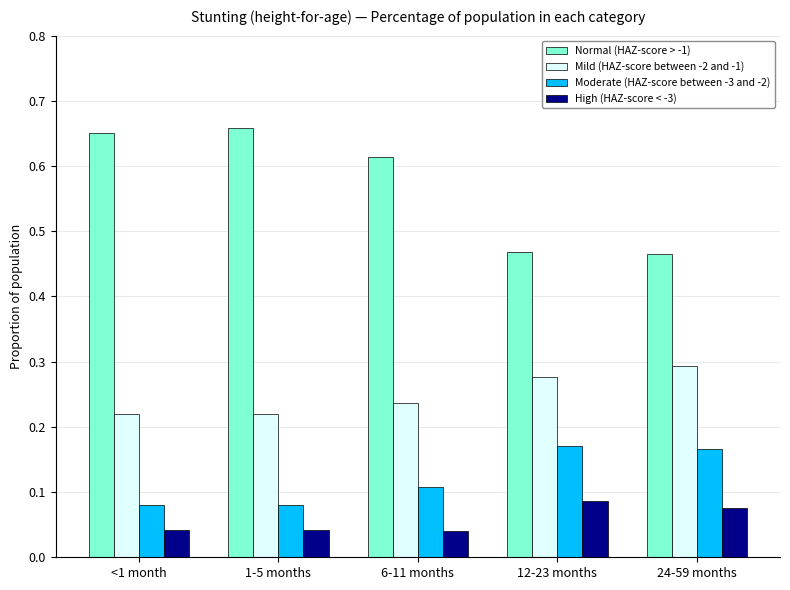

What is the total value across all series at 6-11 months?

1.0